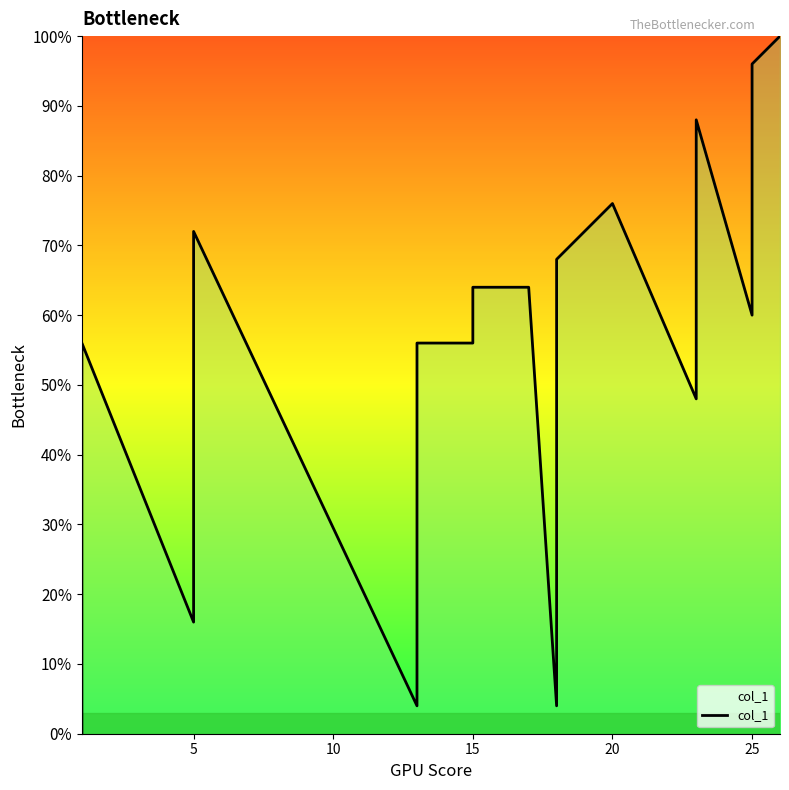

What is the value of the 21st point from the left?

56.0